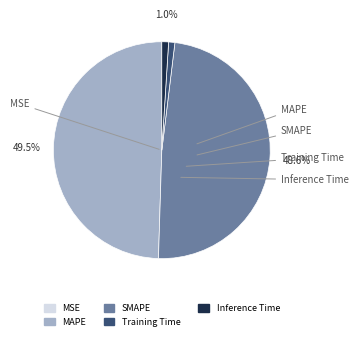

True or false: Inference Time accounts for 1% of the total.

True